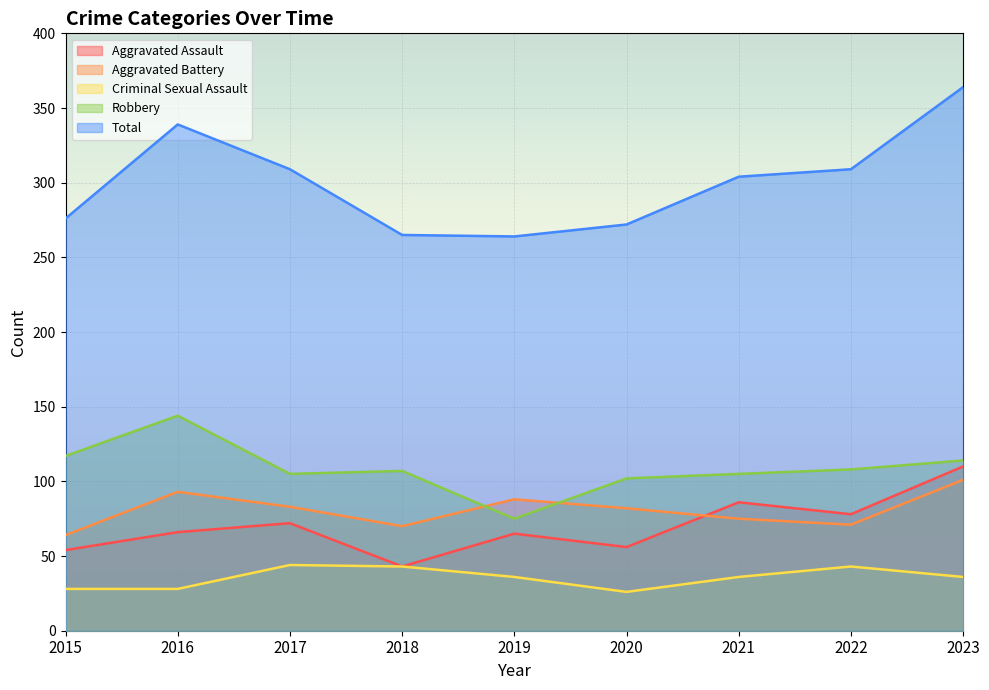

Reading left to right, transcribe all the data shown in this chart.

Aggravated Assault: 2015=54	2016=66	2017=72	2018=43	2019=65	2020=56	2021=86	2022=78	2023=110
Aggravated Battery: 2015=64	2016=93	2017=83	2018=70	2019=88	2020=82	2021=75	2022=71	2023=101
Criminal Sexual Assault: 2015=28	2016=28	2017=44	2018=43	2019=36	2020=26	2021=36	2022=43	2023=36
Robbery: 2015=117	2016=144	2017=105	2018=107	2019=75	2020=102	2021=105	2022=108	2023=114
Total: 2015=276	2016=339	2017=309	2018=265	2019=264	2020=272	2021=304	2022=309	2023=364